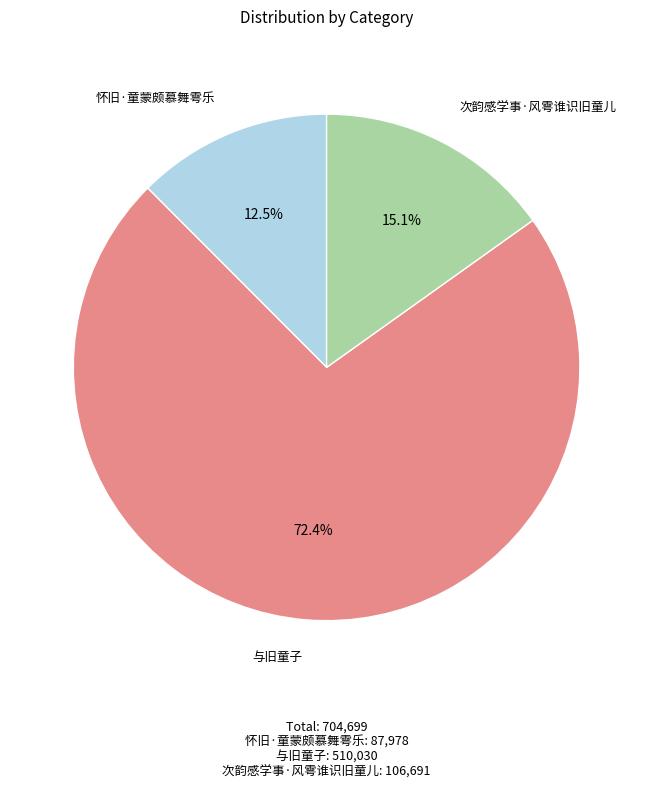

Is it true that 次韵感学事·风雩谁识旧童儿 is 15% of the pie?

True